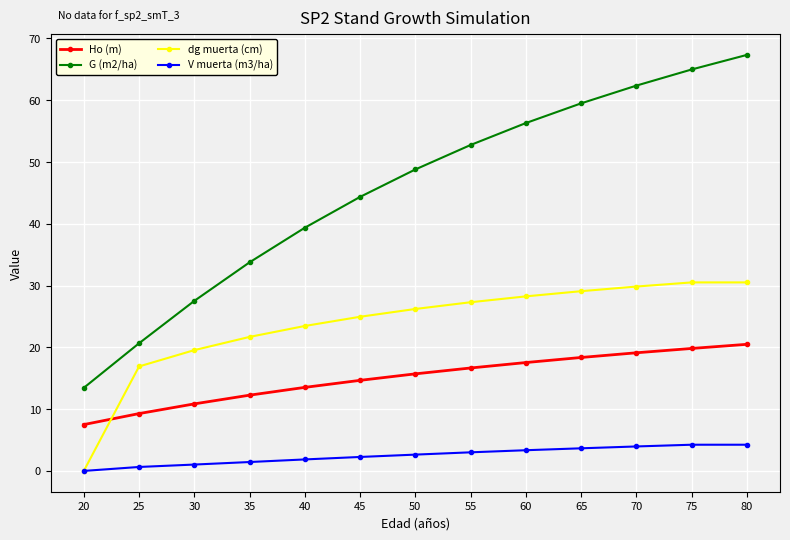

What is the value of the G (m2/ha) point at the 10th from the left?

59.5